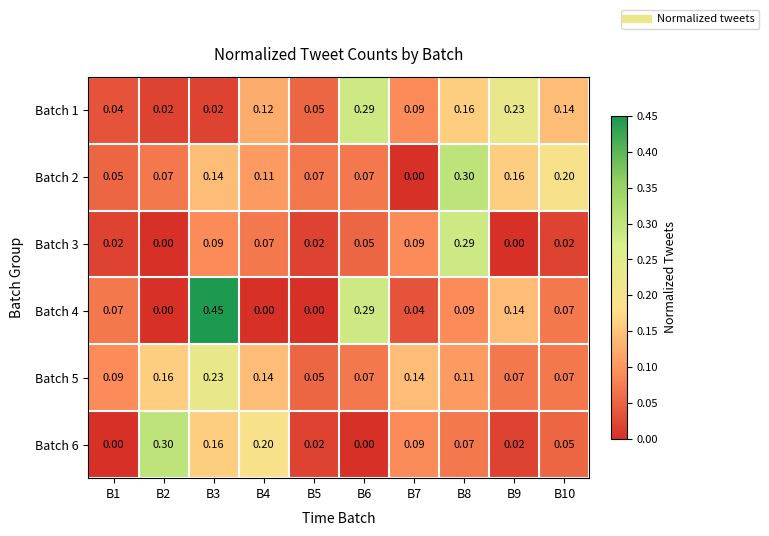

How many values in Batch 2 are above zero?

9